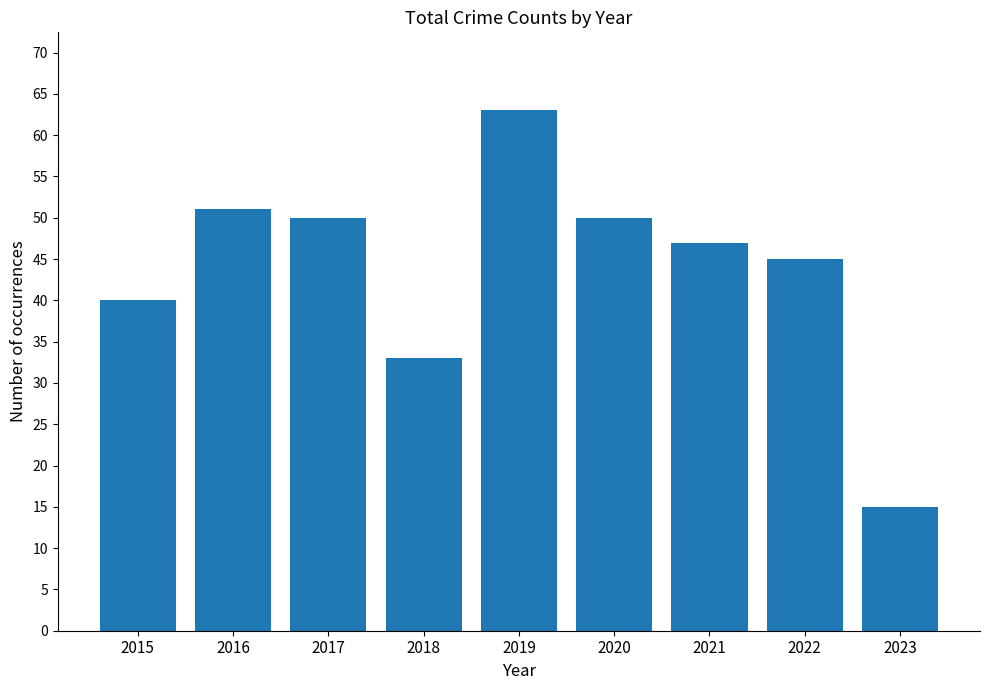

Which category has the highest value across all series?

2019